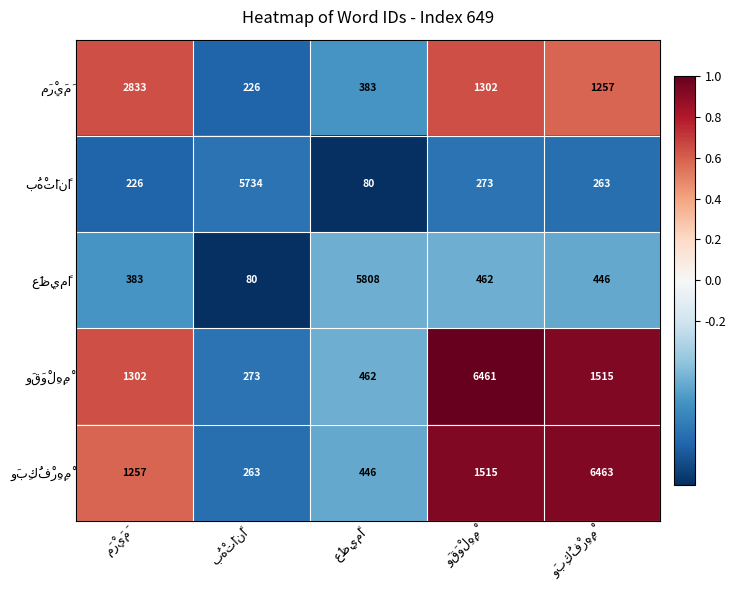

How many categories are shown in the chart?

5